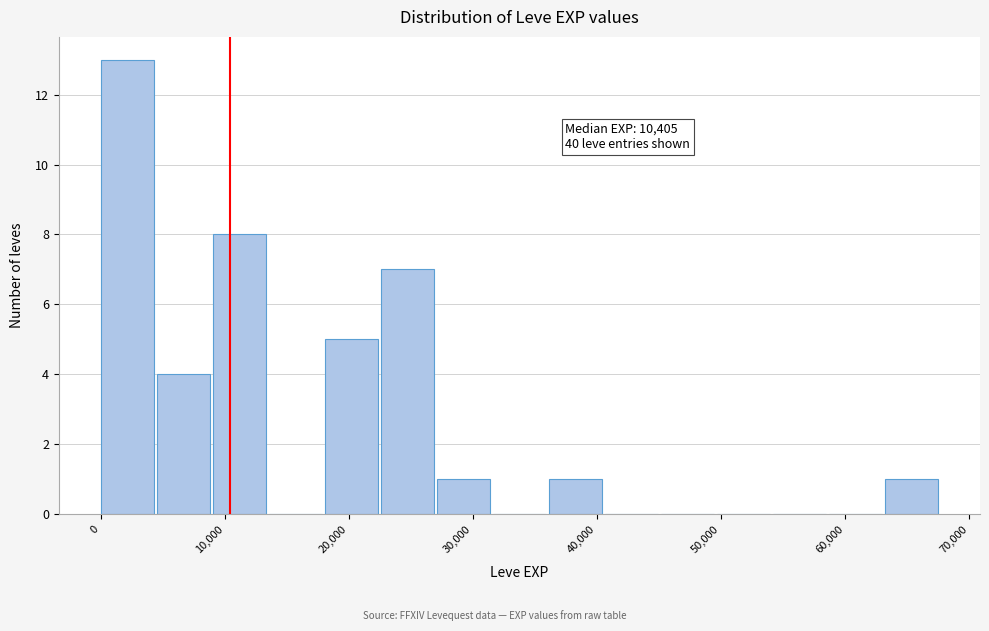

Which range on the x-axis has the tallest bar?

0 to 5000